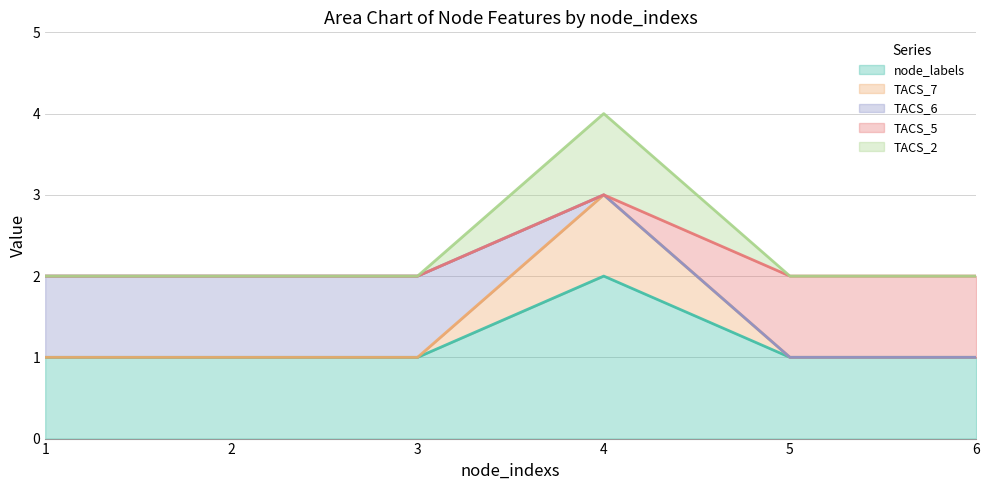

At which category does node_labels reach its first local peak?

4